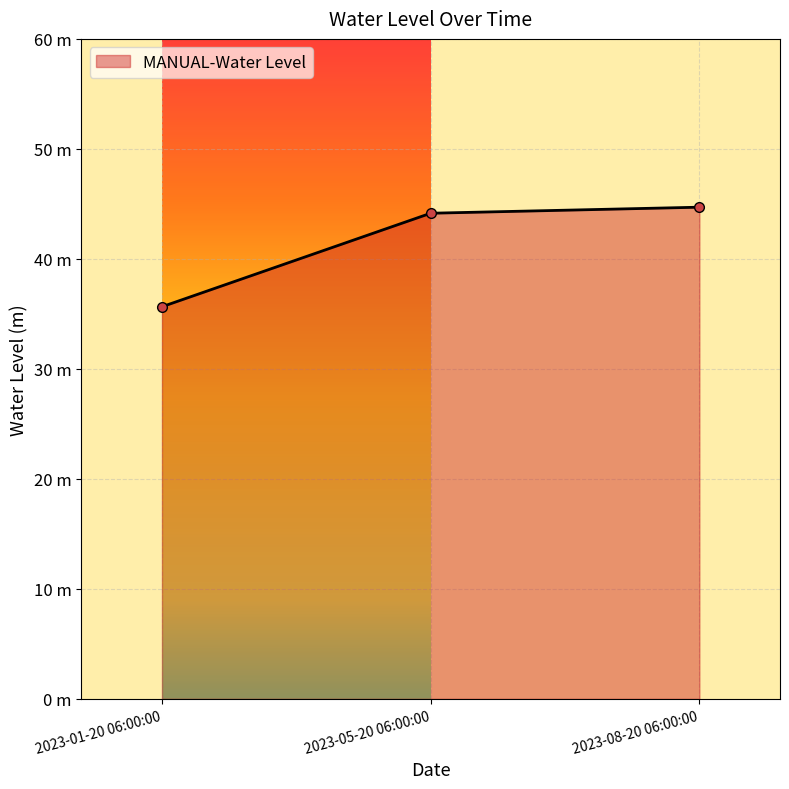

Is this an area chart (filled region under the line)?

Yes